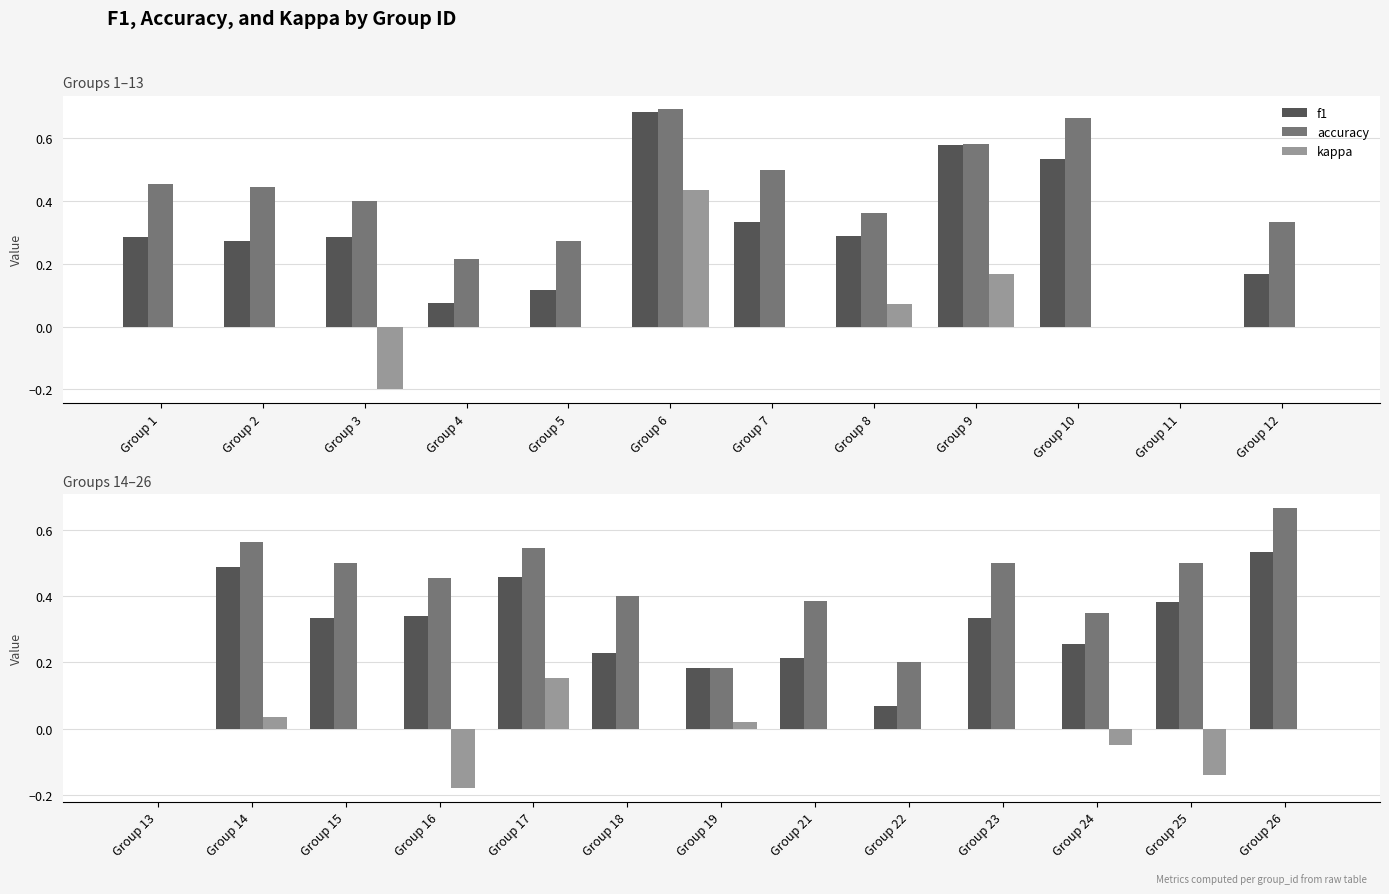

What is the value of the f1 bar at the 8th from the left?

0.2